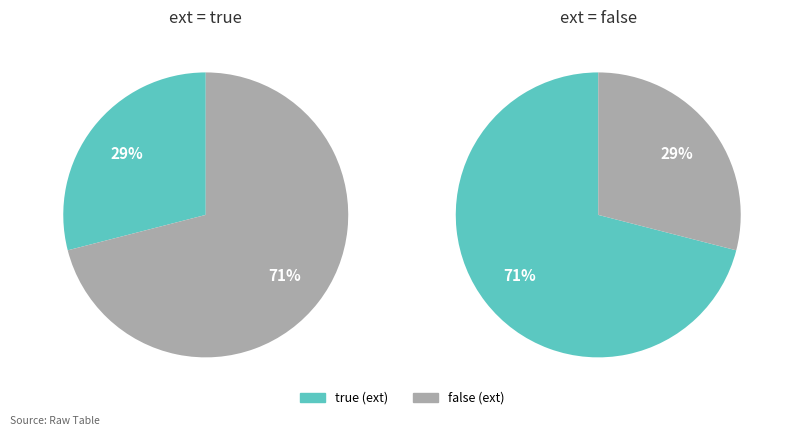

Which series has the widest spread of values?

true